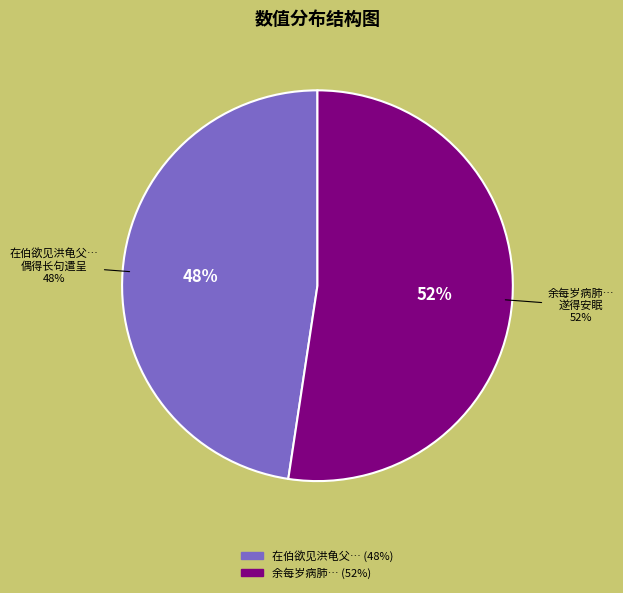

How many slices are in this pie chart?

2